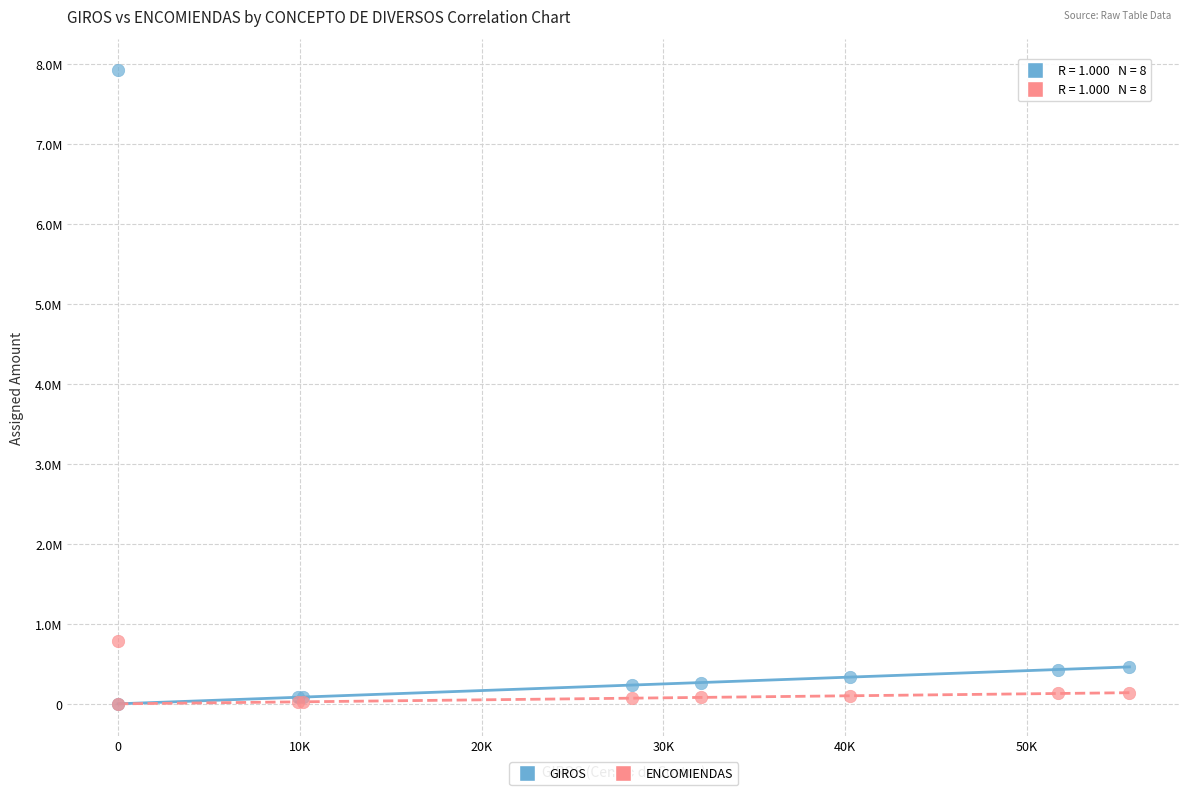

Which series contains the highest Y value?

GIROS